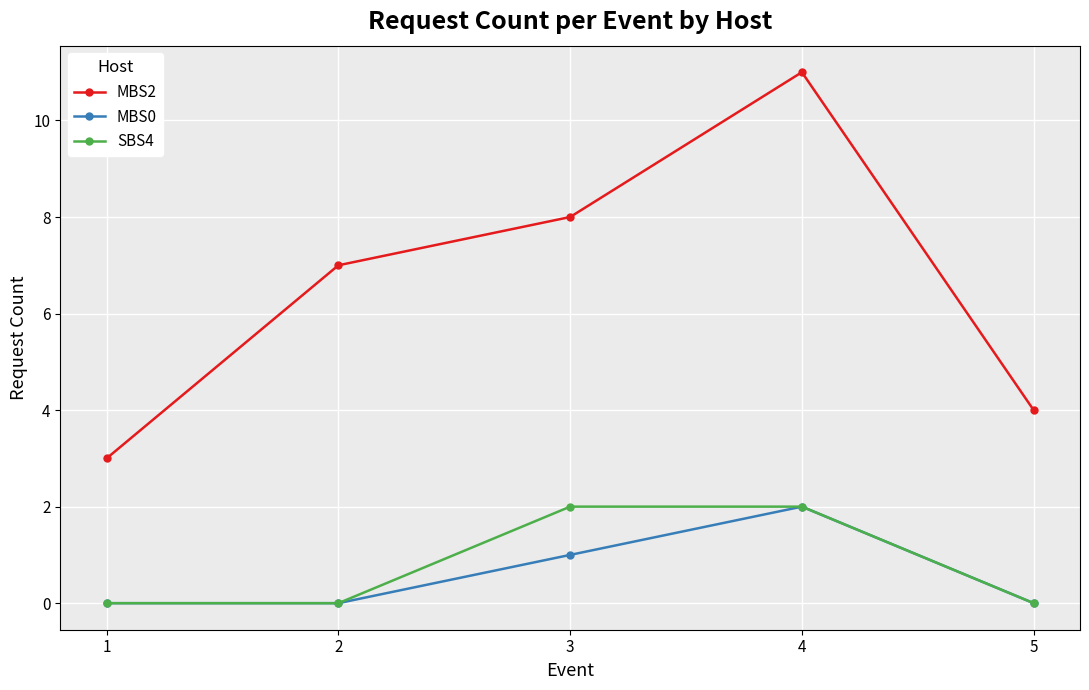

What is the greatest value displayed?

11